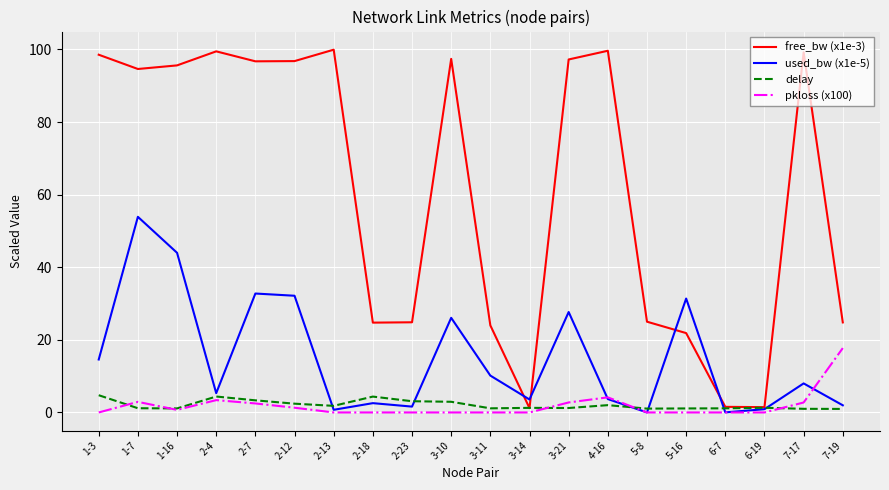

Is the value of pkloss (x100) at 3-14 greater than the value of free_bw (x1e-3) at 2-23?

No